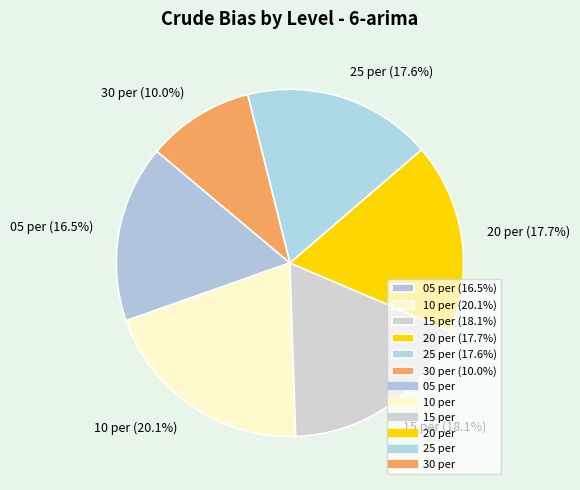

The 05 per slice represents 30% of the pie. True or false?

False